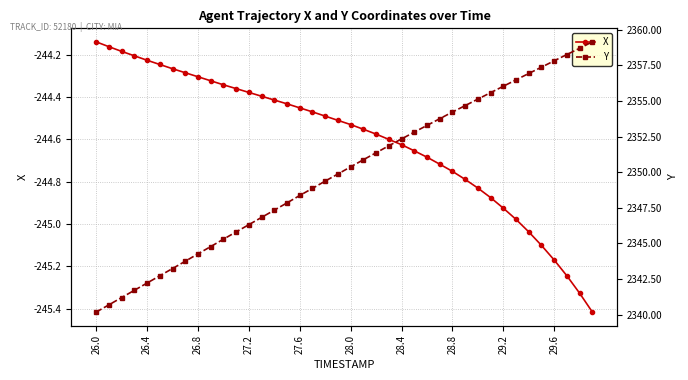

Is this an area chart (filled region under the line)?

No